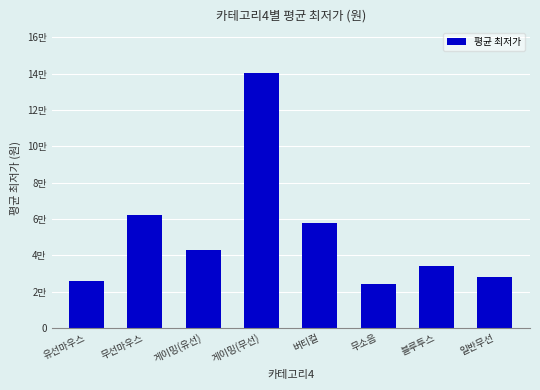

What position from the left is 버티컬?

5